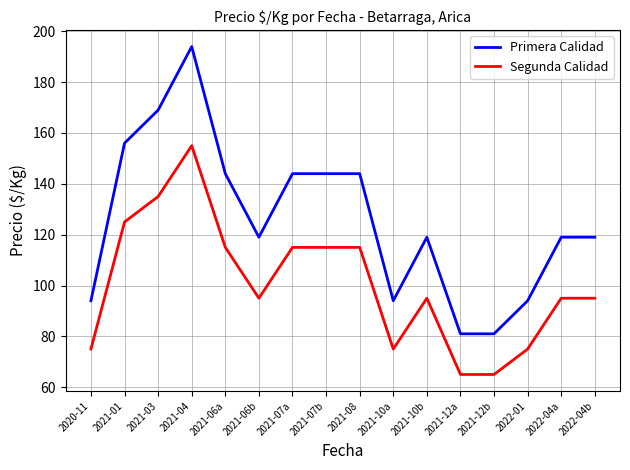

What is the sum of all Primera Calidad values?

2015